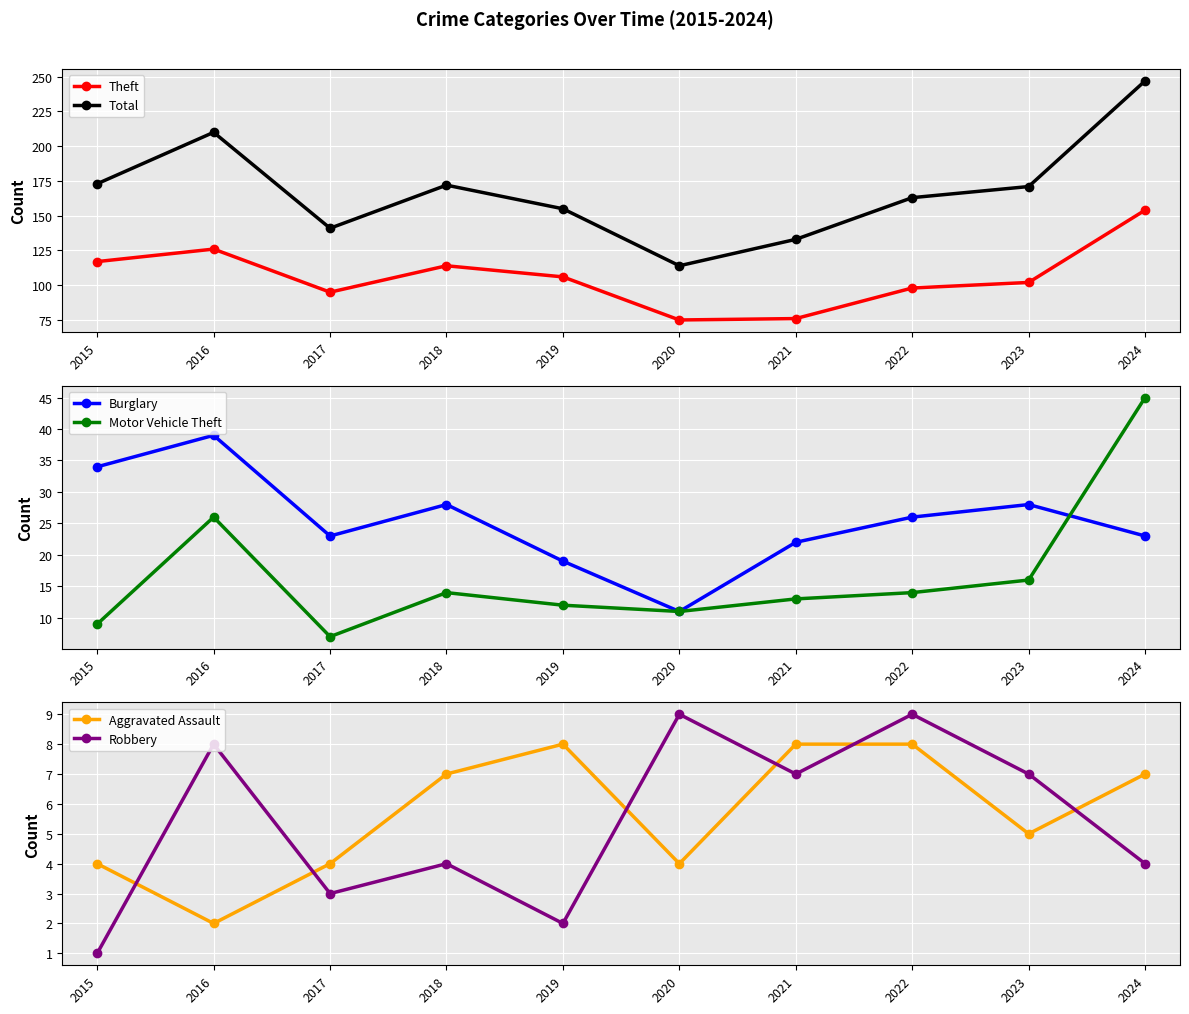

Which series has the largest total across all categories?

Total